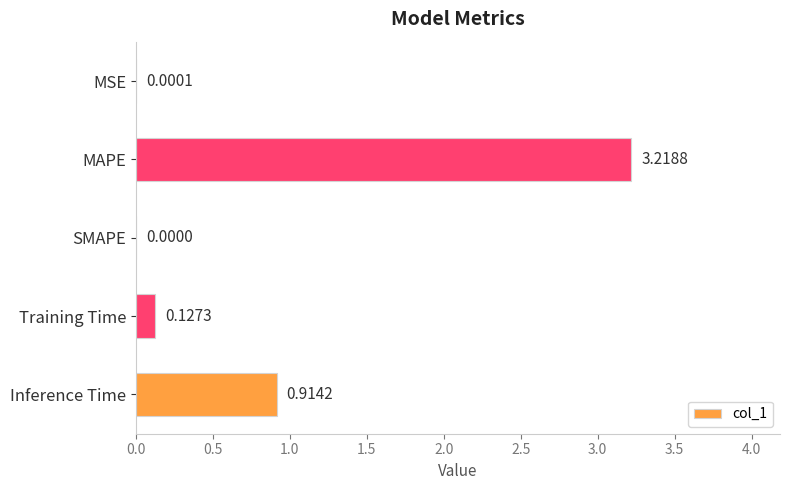

What is the change in value from MAPE to Inference Time?

-2.3